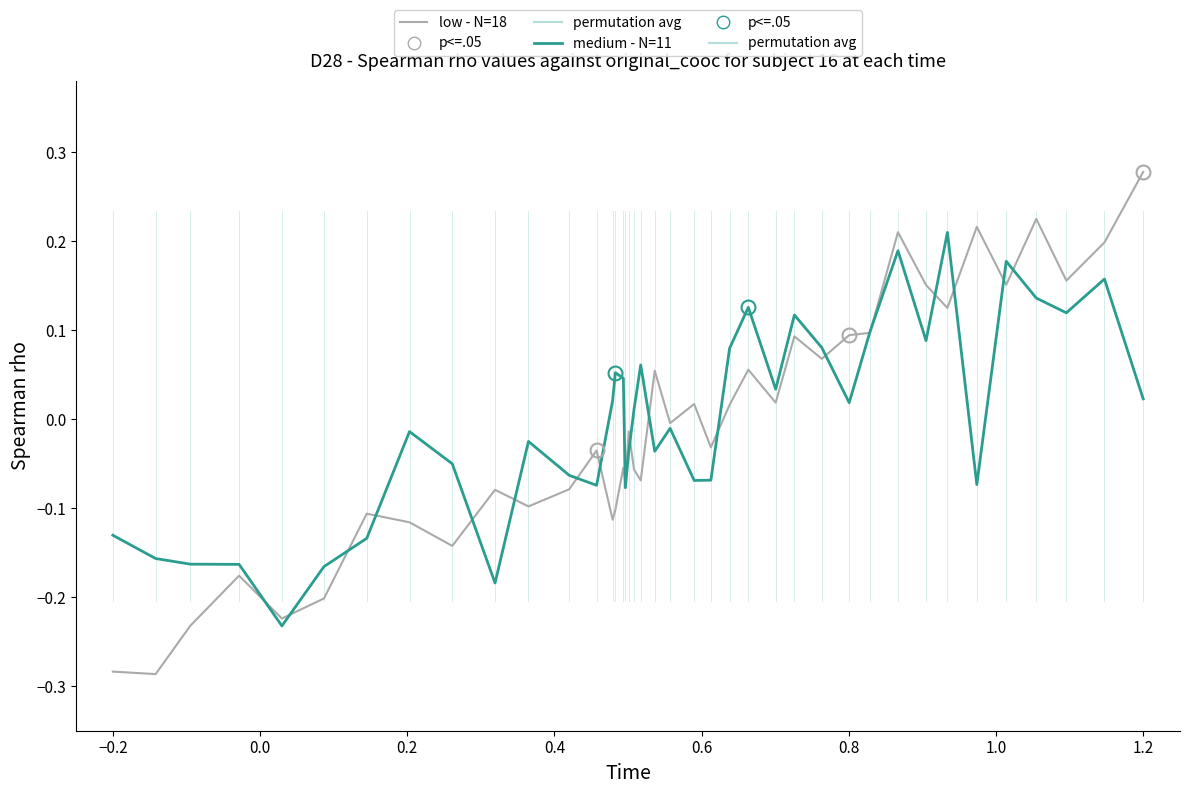

Rank the series by their maximum value, from lowest to highest.

medium - N=11, low - N=18